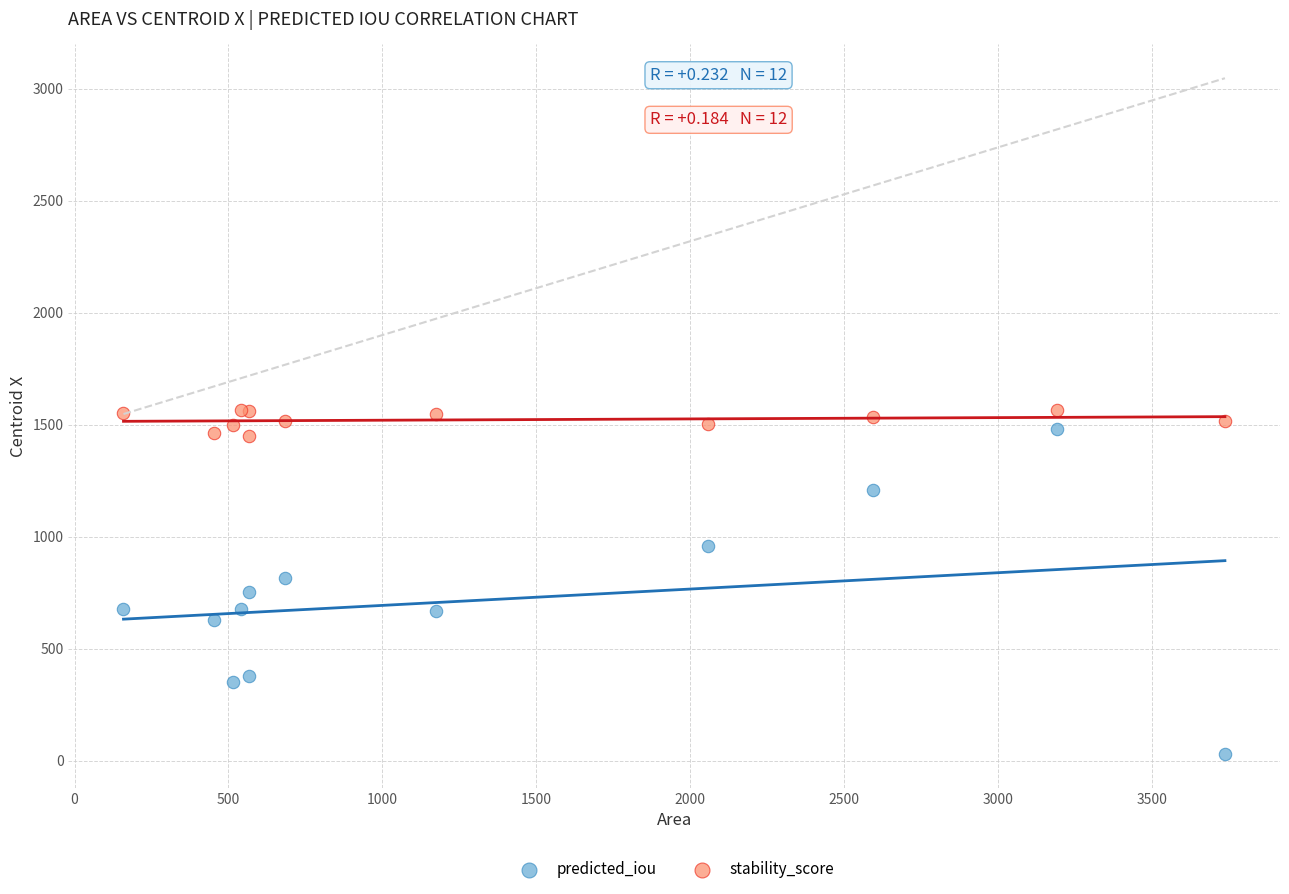

Which series contains the highest Y value?

stability_score